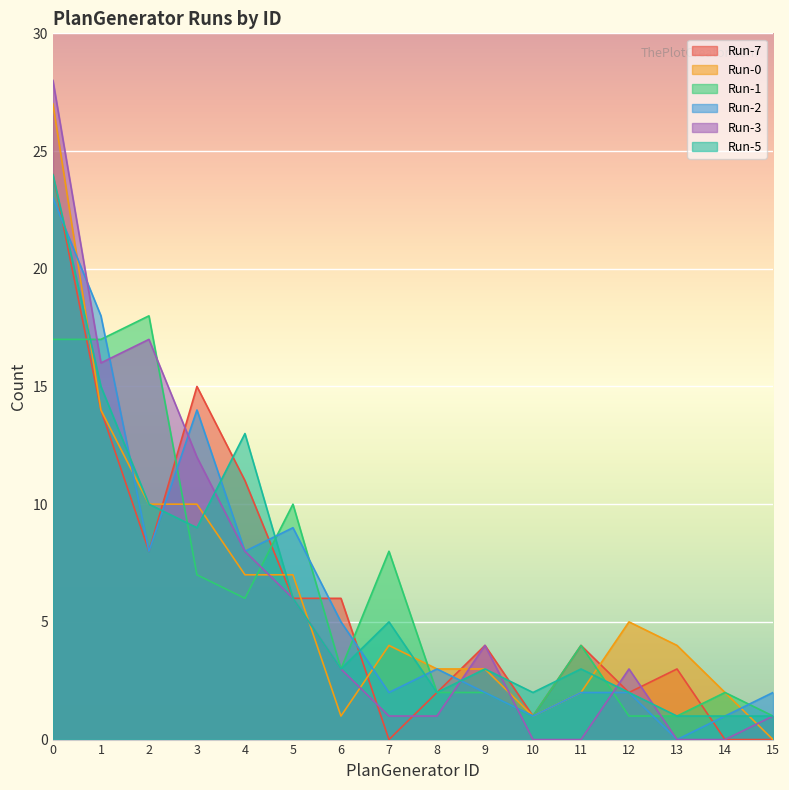

Between which two adjacent categories do Run-2 and Run-1 first intersect?

1 and 2